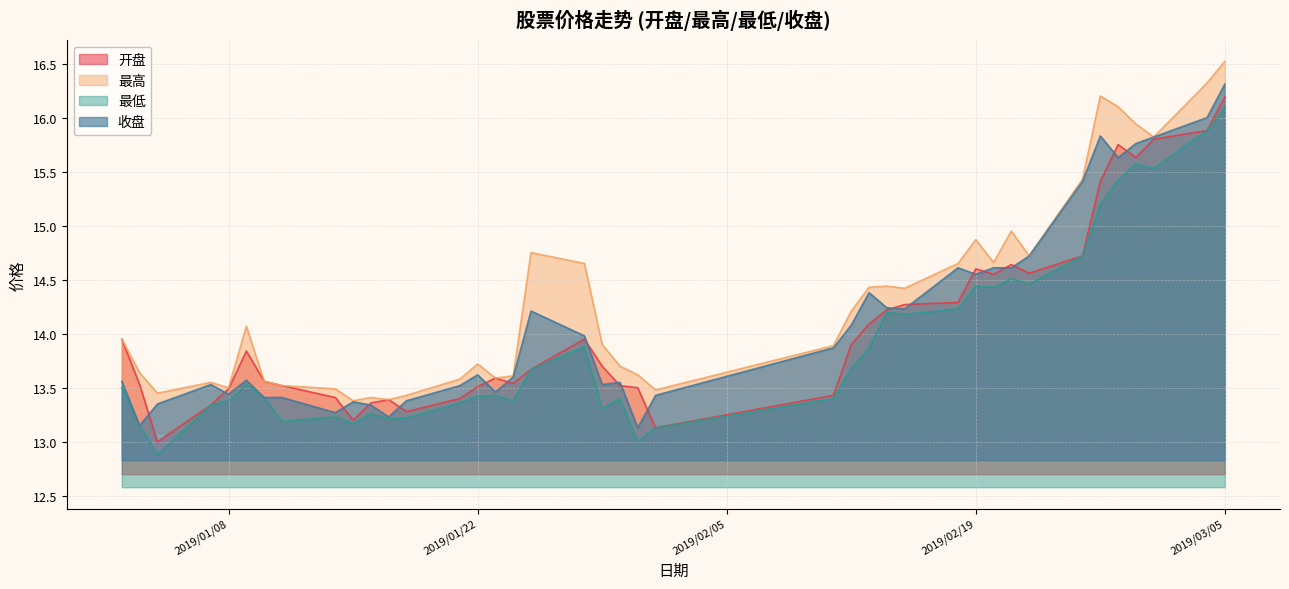

At which category is the sum across all series the highest?

2019/03/05